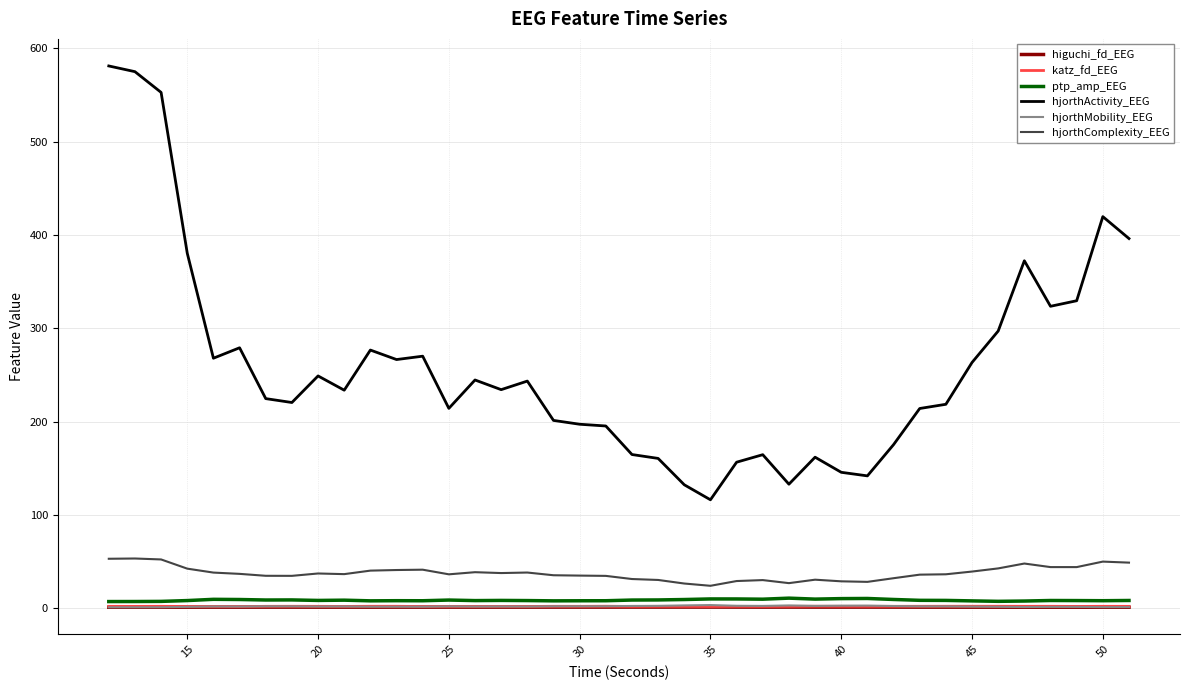

True or false: ptp_amp_EEG and hjorthComplexity_EEG cross at least once.

False